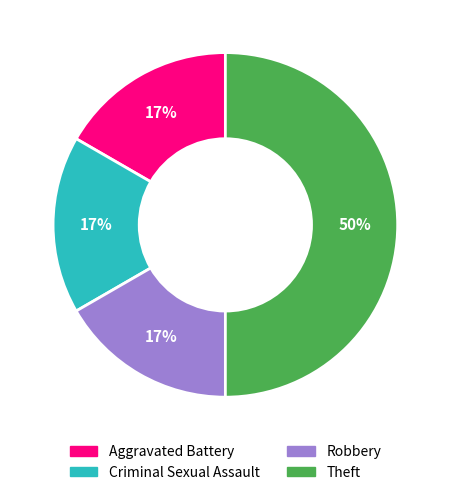

How many segments does this pie chart have?

4